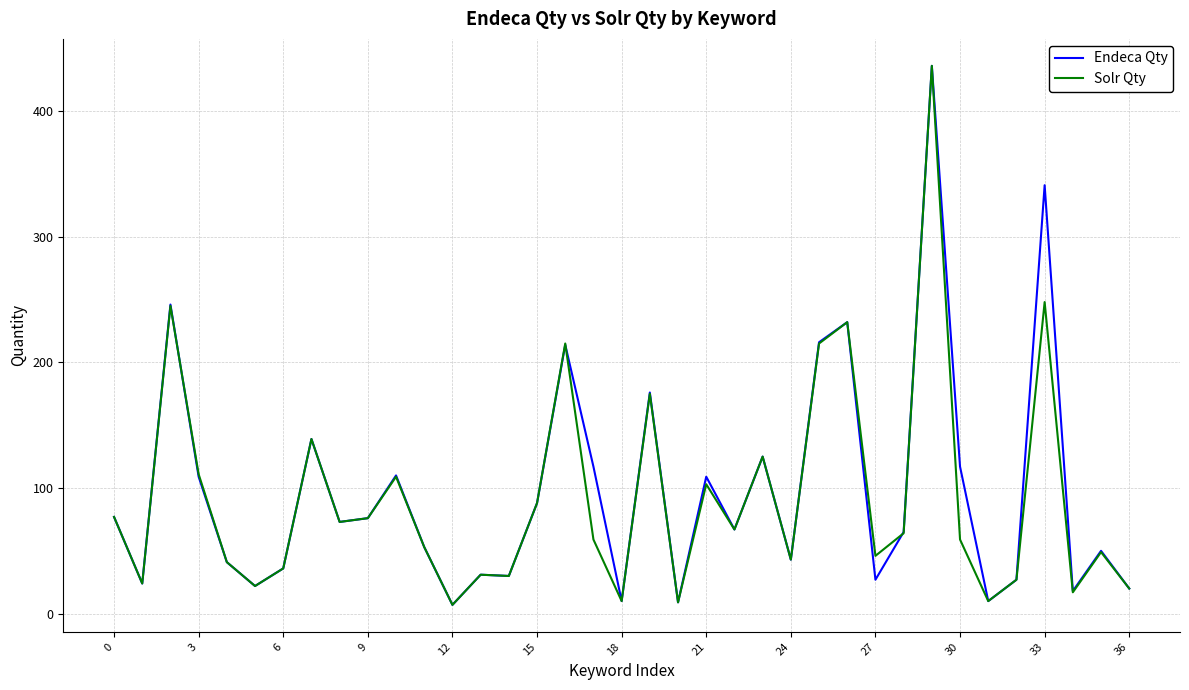

Count the number of categories in the chart.

37